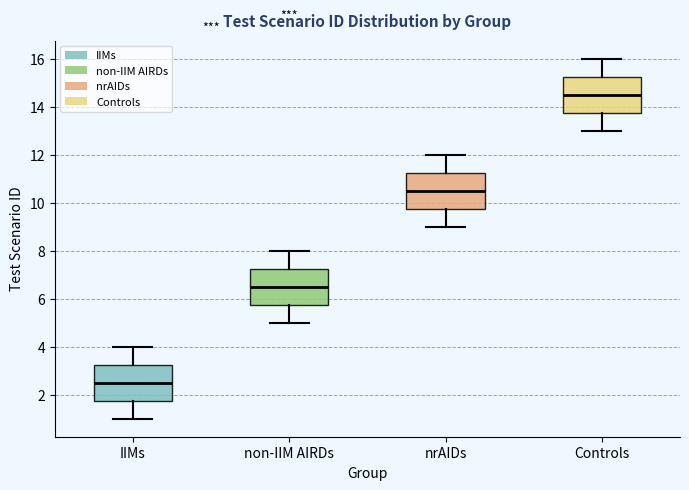

Reading left to right, read every box against the y-axis: the position of its median line, the range the box covers, and the ends of its whiskers. The values are not printed on the chart, so give them approximately, as read against the axis.

IIMs: median 2.6, box 1.8 to 3.2, whiskers 1.0 to 4.0
non-IIM AIRDs: median 6.6, box 5.8 to 7.2, whiskers 5.0 to 8.0
nrAIDs: median 10.6, box 9.8 to 11.2, whiskers 9.0 to 12.0
Controls: median 14.6, box 13.8 to 15.2, whiskers 13.0 to 16.0